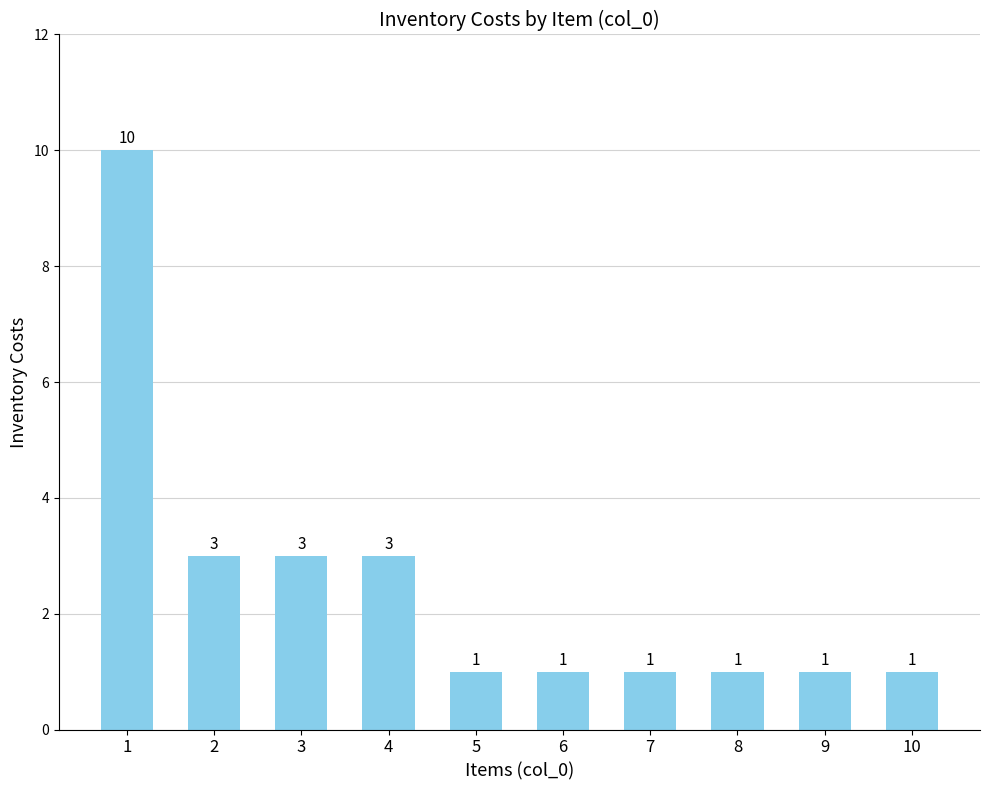

Approximately how many times larger is the value at 6 compared to 7?

1.0